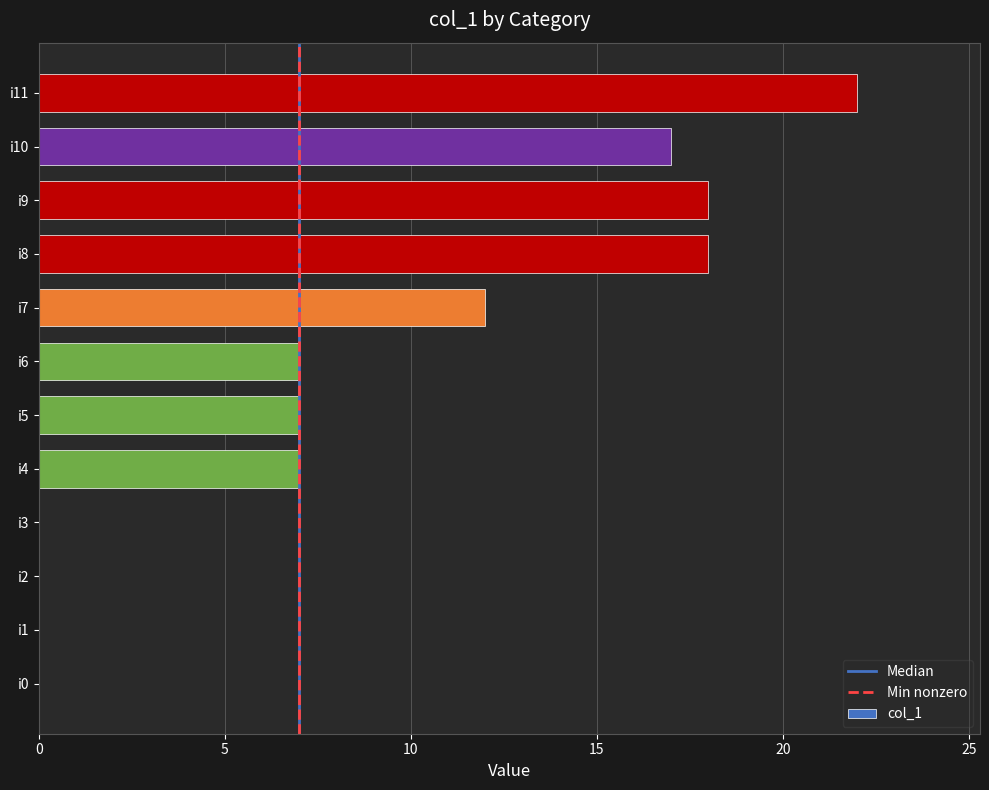

True or false: the data shows 15 at i0.

False